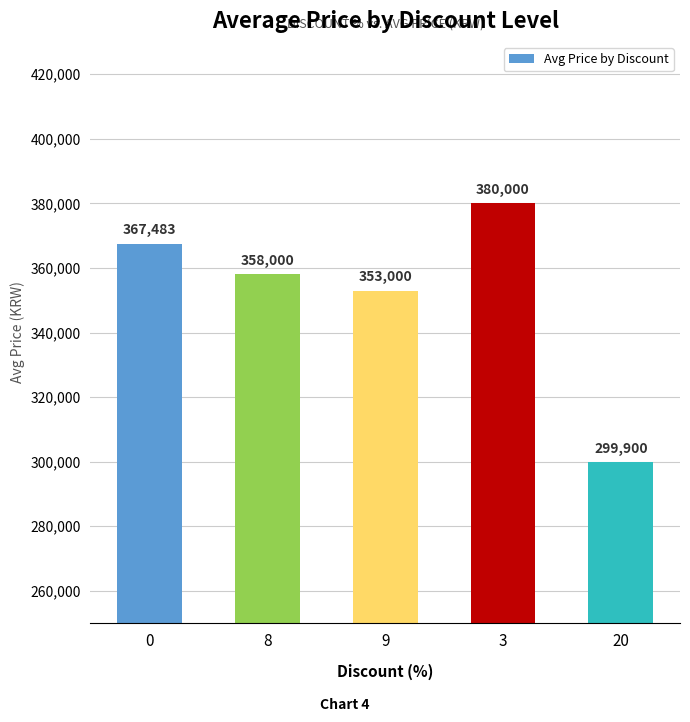

What is the maximum value shown in the chart?

380000